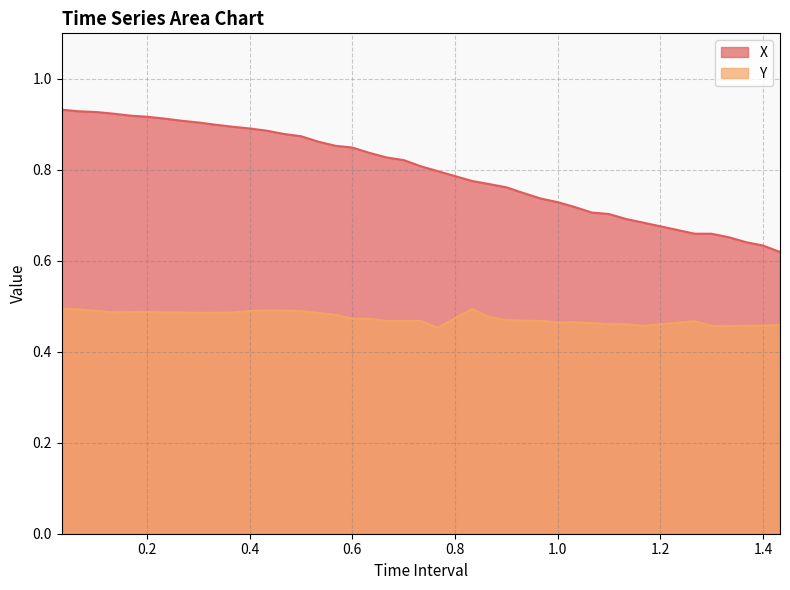

Is the value of Y at 1.1 greater than the value of X at 0.9666666666666666?

No